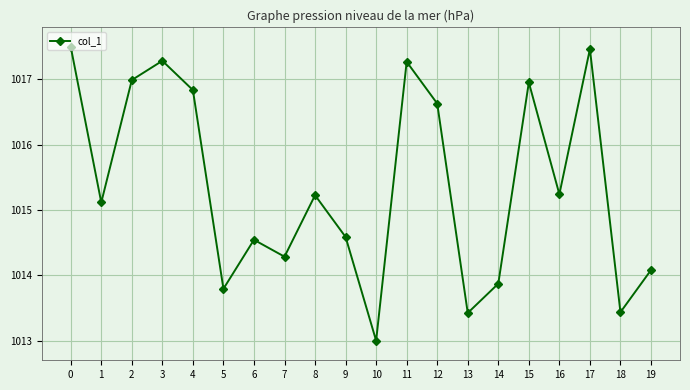

Is it true that the value at 6 is 1014.5?

True